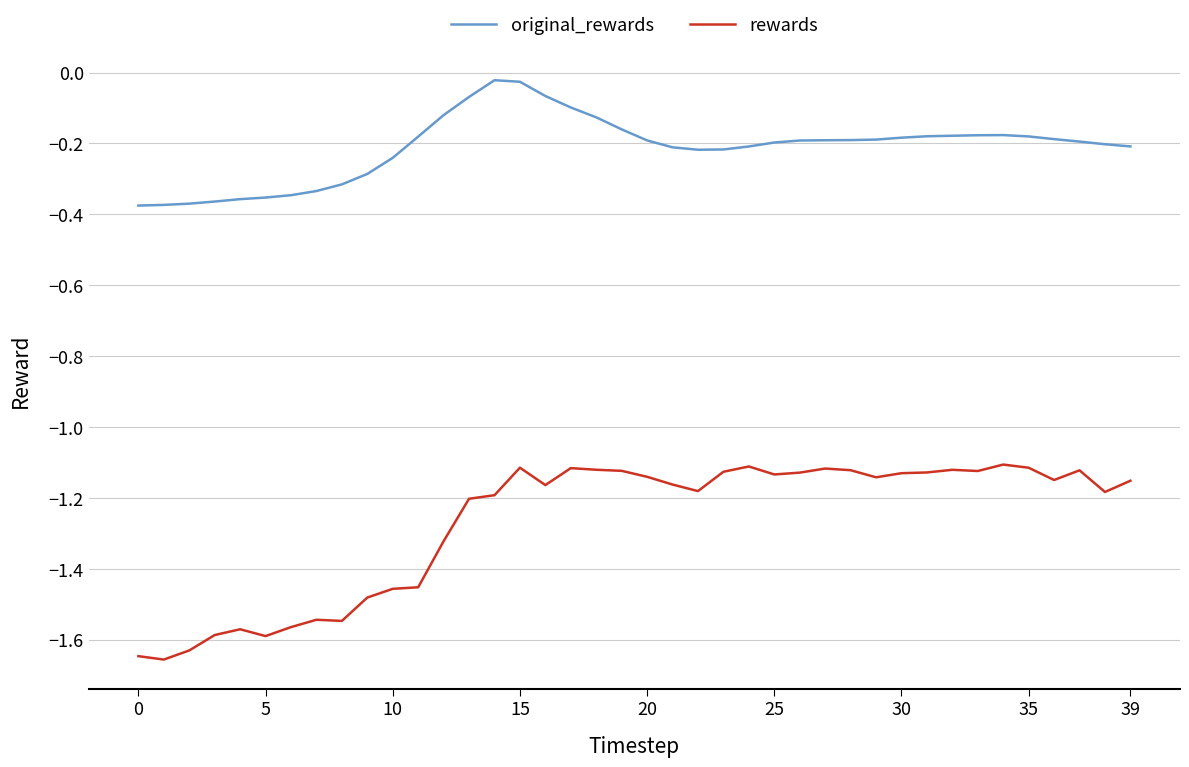

Which series has the widest spread of values?

rewards